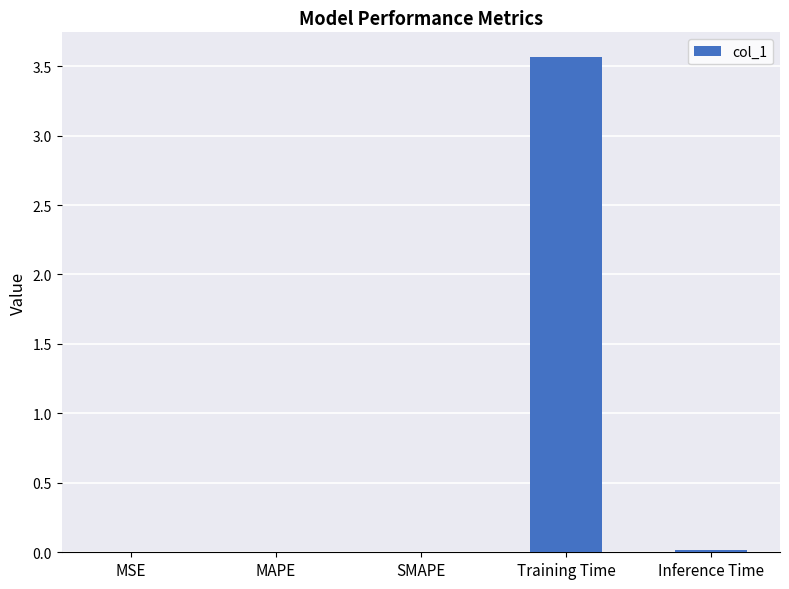

At which category does the chart reach its peak across all series?

Training Time